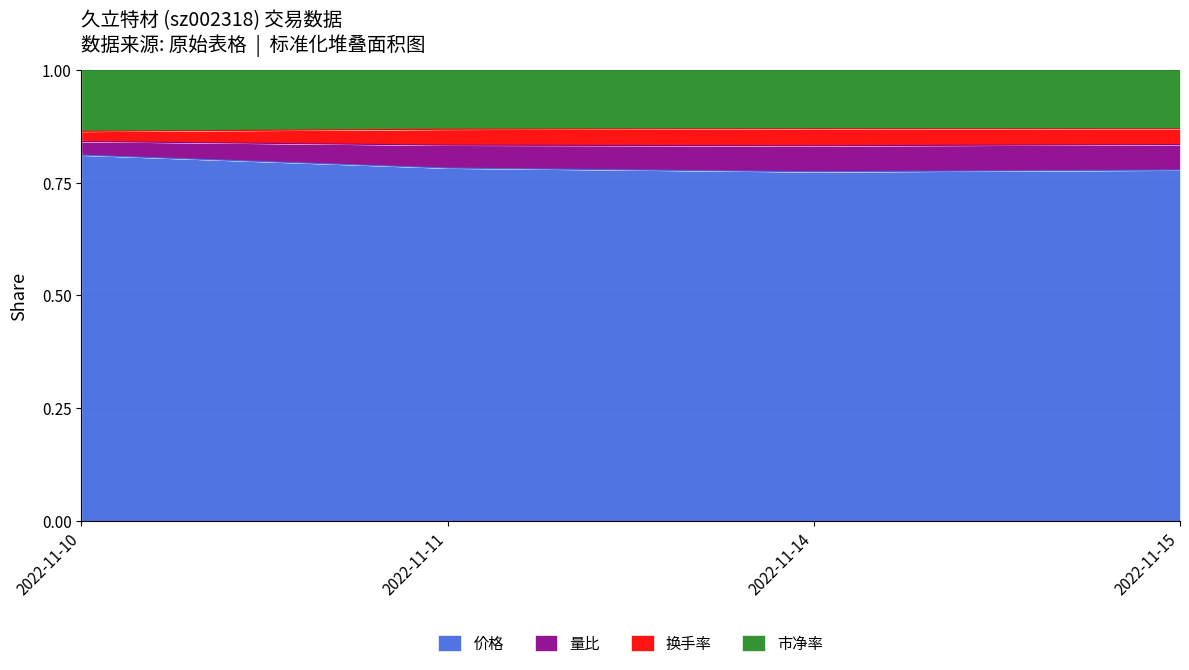

How many interior local valleys does the 换手率 series have?

1